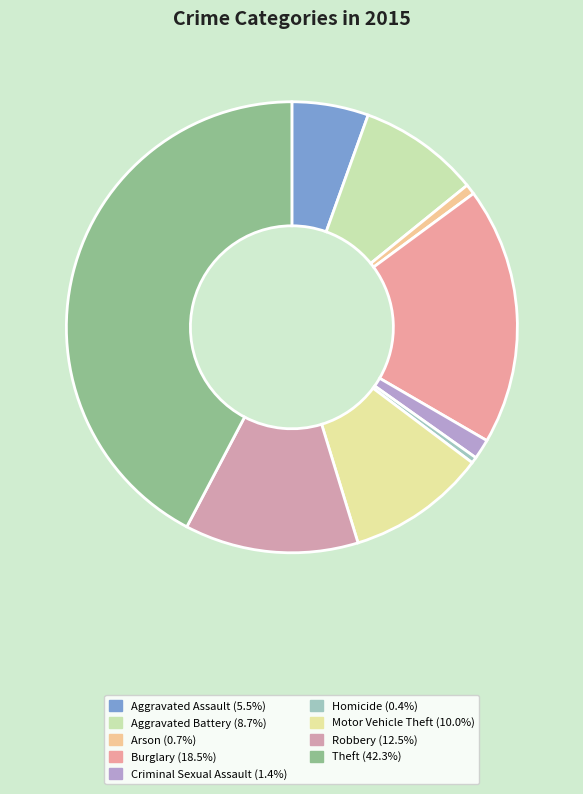

Is the sum of Arson and Robbery greater than half?

No